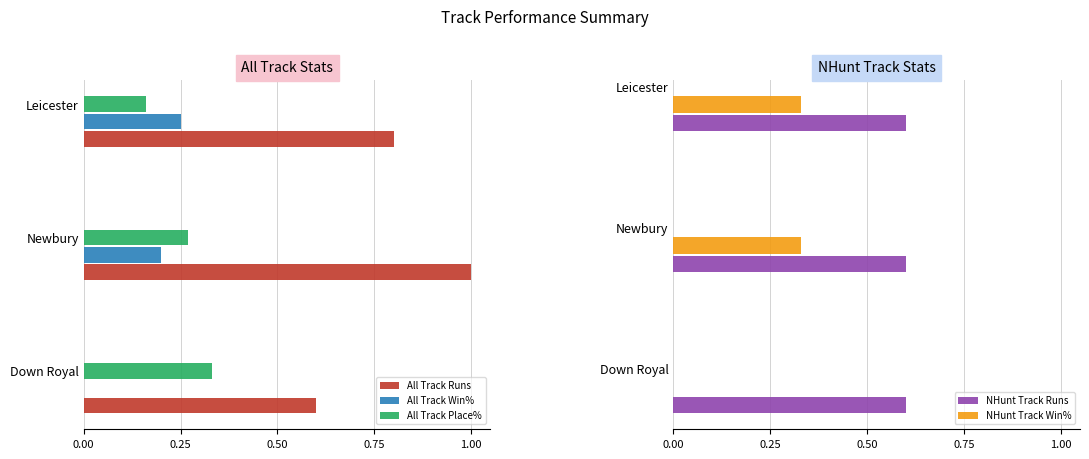

What is the sum of all All Track Runs values?

2.4